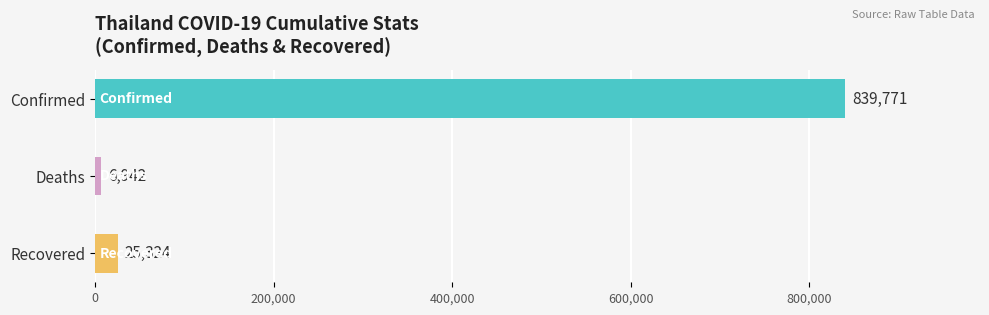

What are all the series names shown in the legend?

Confirmed, Deaths, Recovered